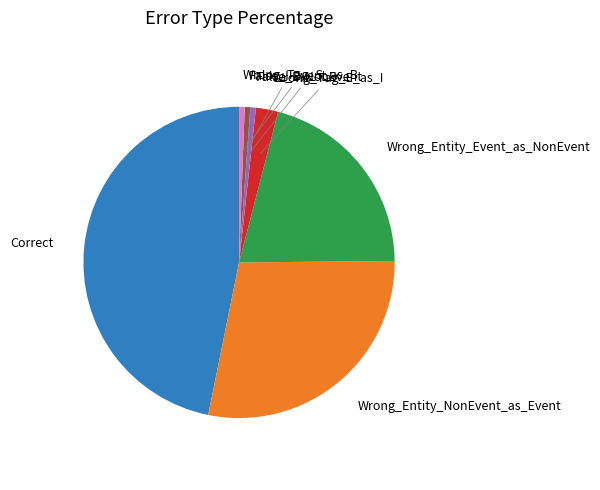

How many slices are in this pie chart?

7